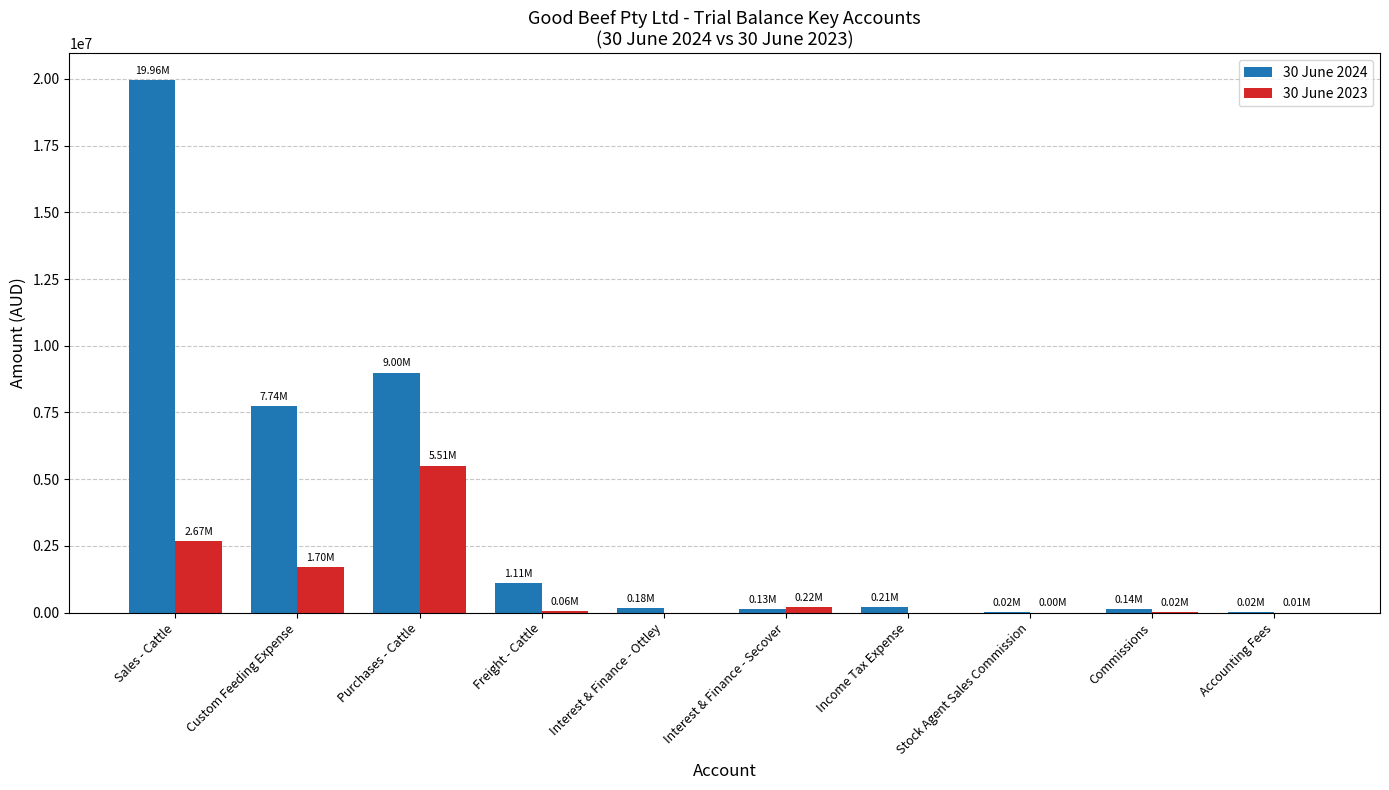

Count the number of categories in the chart.

10